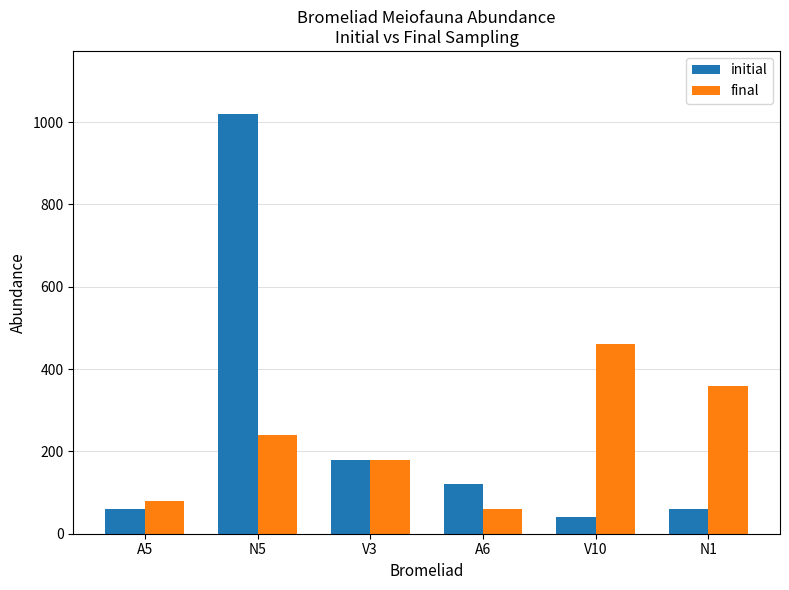

Reading left to right, list all the values displayed in this chart.

initial: A5=60	N5=1020	V3=180	A6=120	V10=40	N1=60
final: A5=80	N5=240	V3=180	A6=60	V10=460	N1=360